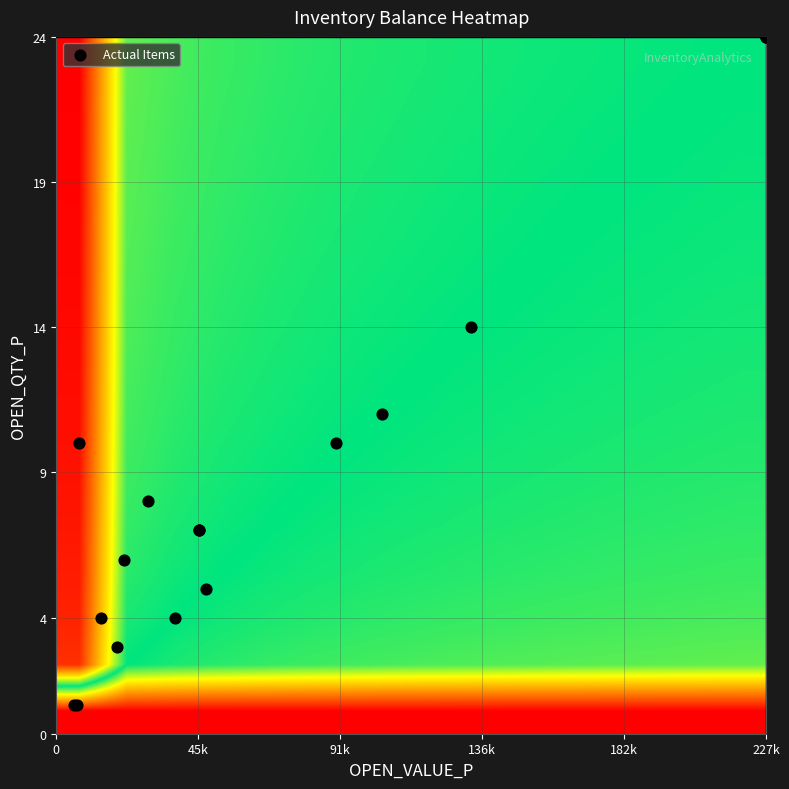

Which series has the widest spread of values?

Actual Items